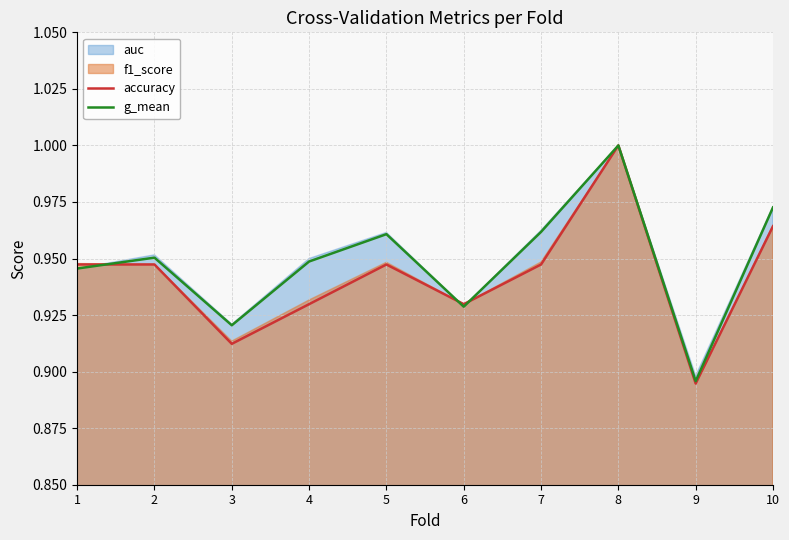

Which series has the largest total across all categories?

g_mean